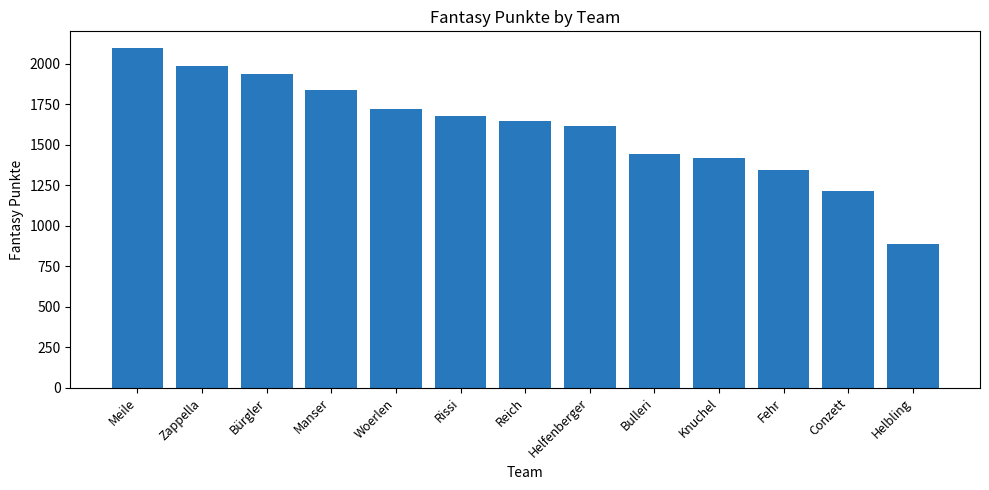

Read the value at Helbling.

887